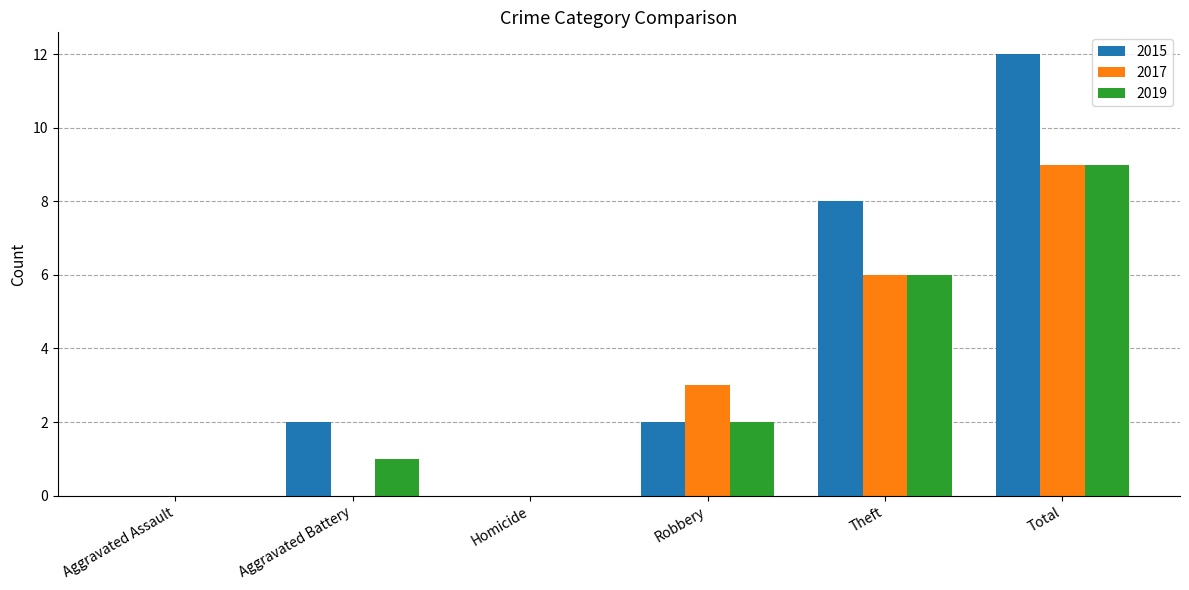

At which category is the sum across all series the highest?

Total